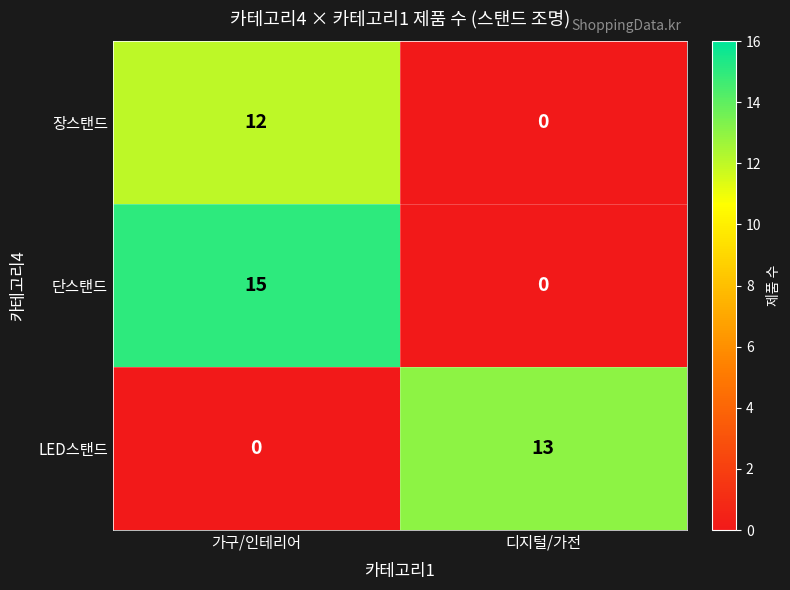

Between 가구/인테리어 and 디지털/가전, which series saw the biggest shift?

단스탠드